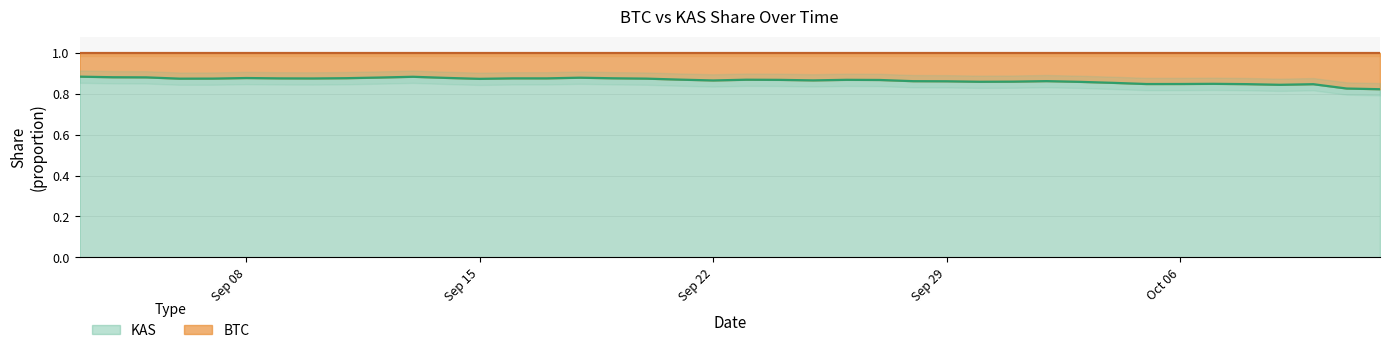

At which label is the value closest to 0?

10/12/2025